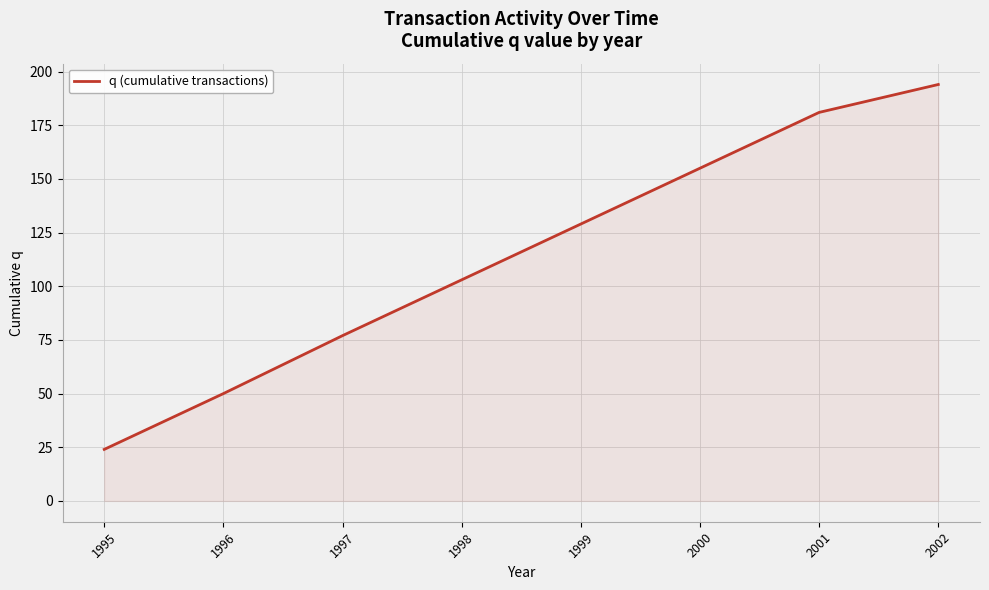

How many lines are shown in the chart?

1